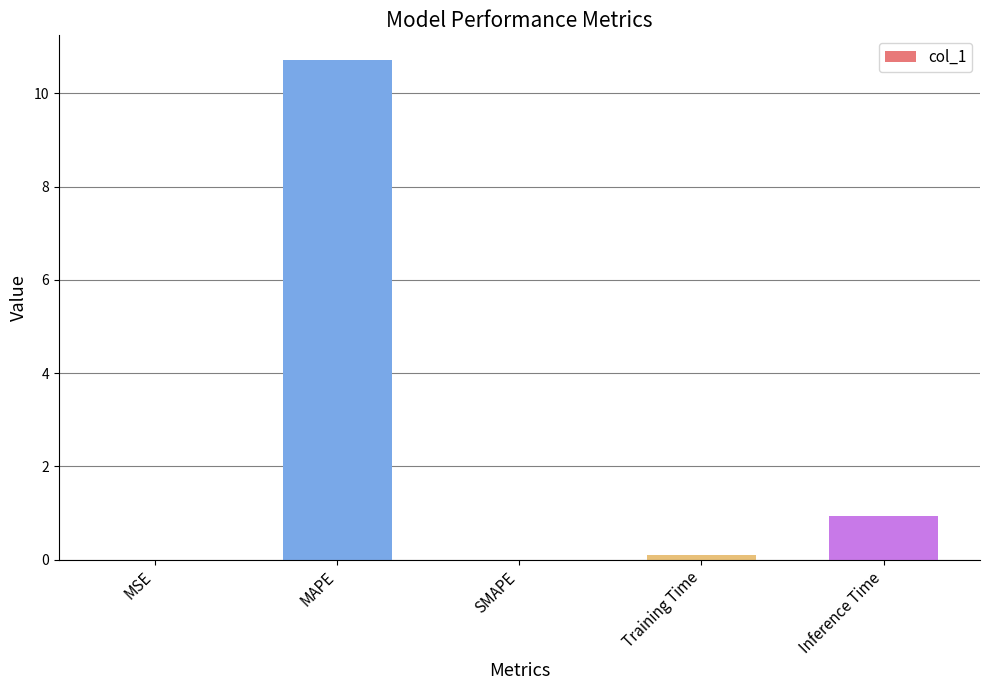

Where is the data nearest to the value 5?

Inference Time